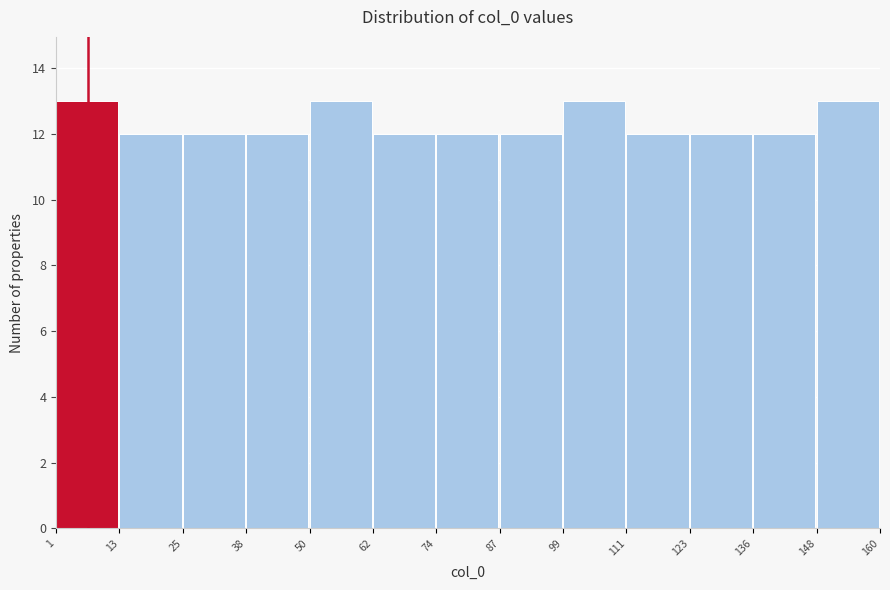

How tall is the bar that spans 148 to 160 on the x-axis? The values are not printed on the chart, so give them approximately, as read against the axis.

13